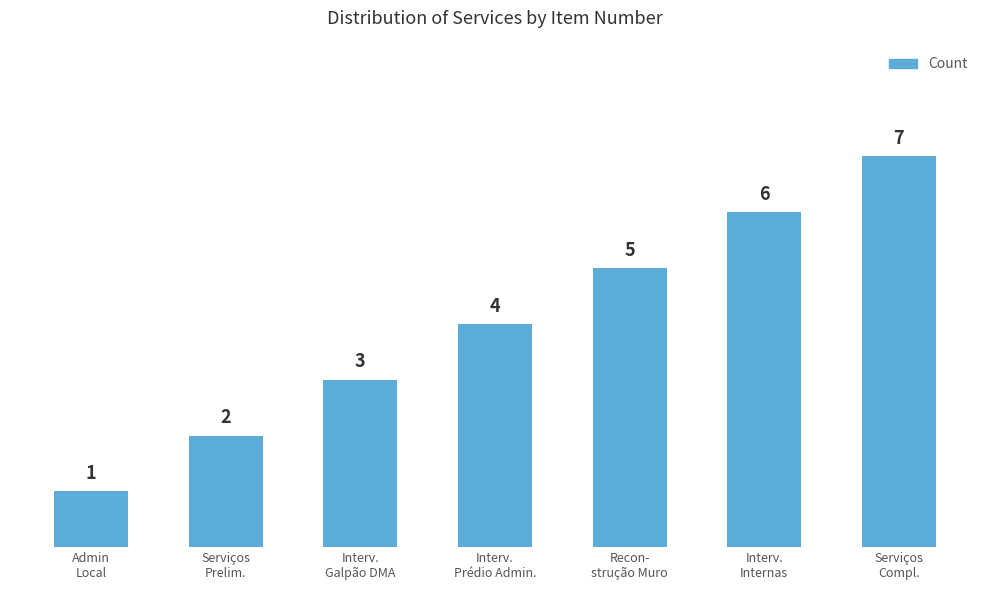

What is the label of the 7th bar from the left?

Serviços
Compl.